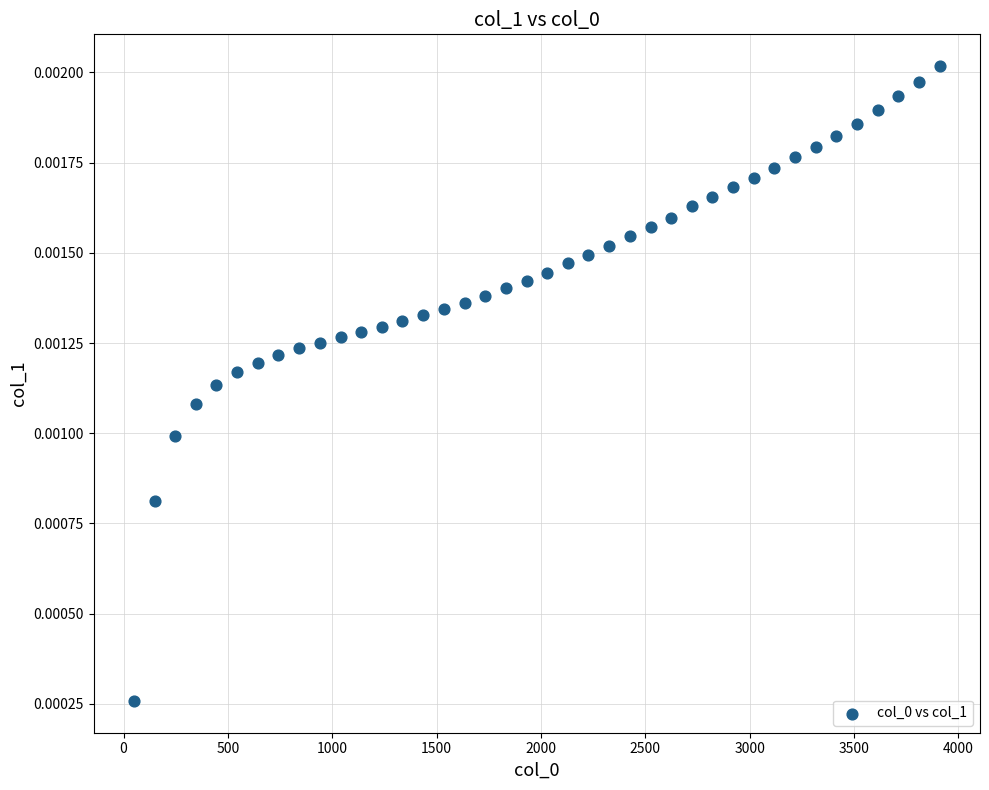

What is the range of X values (max minus min)?

3860.0